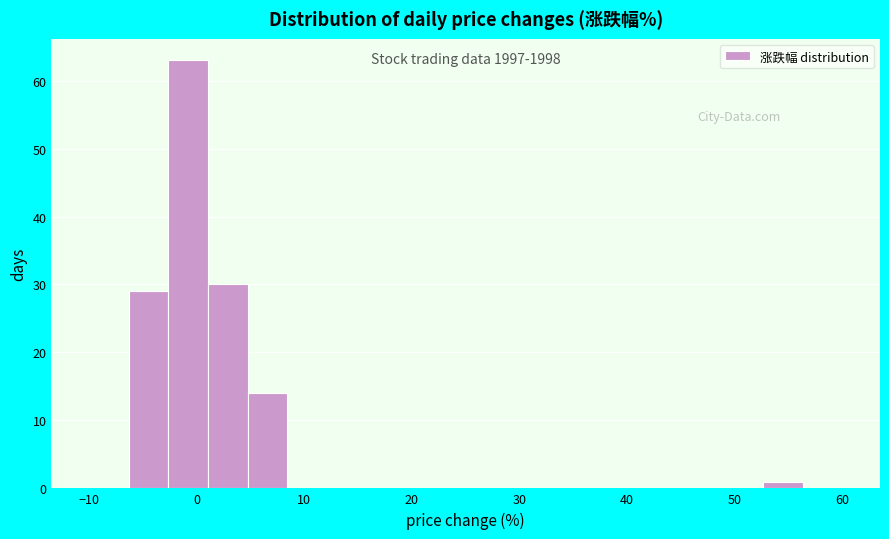

Around what value on the x-axis is the tallest bar? Give the approximate position of its centre, as read against the axis.

-1